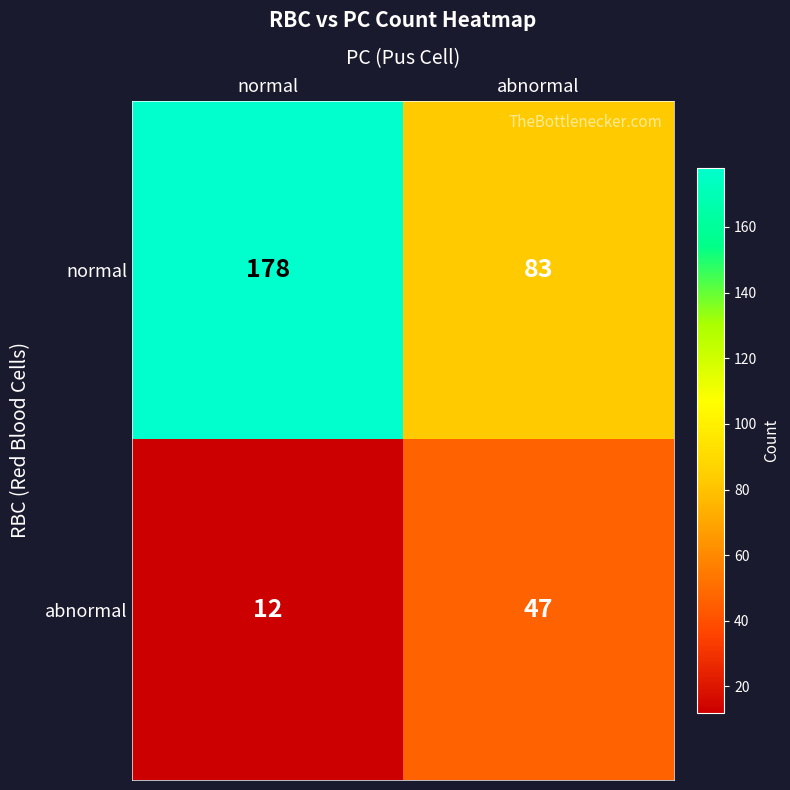

What is the sum of the normal values at abnormal and normal?

261